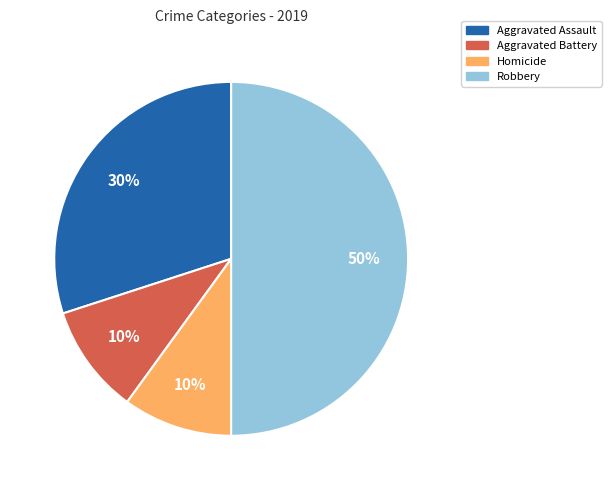

True or false: Aggravated Battery accounts for 19% of the total.

False